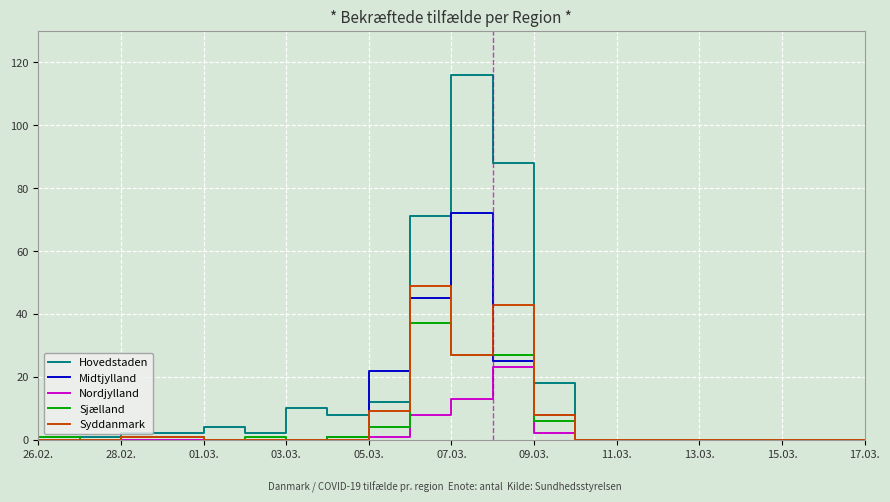

What is the sum of all Hovedstaden values?

333